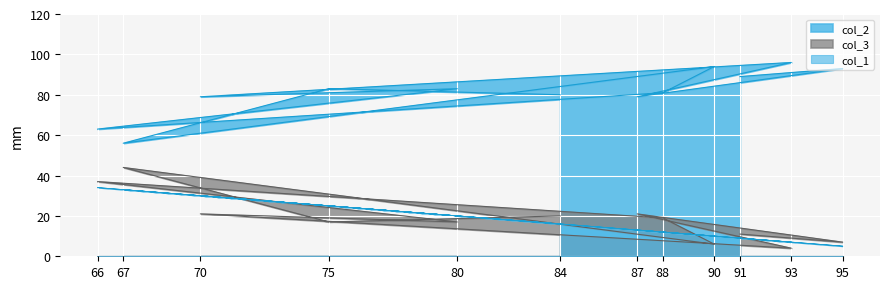

What value does the col_1 series have at 87?

13